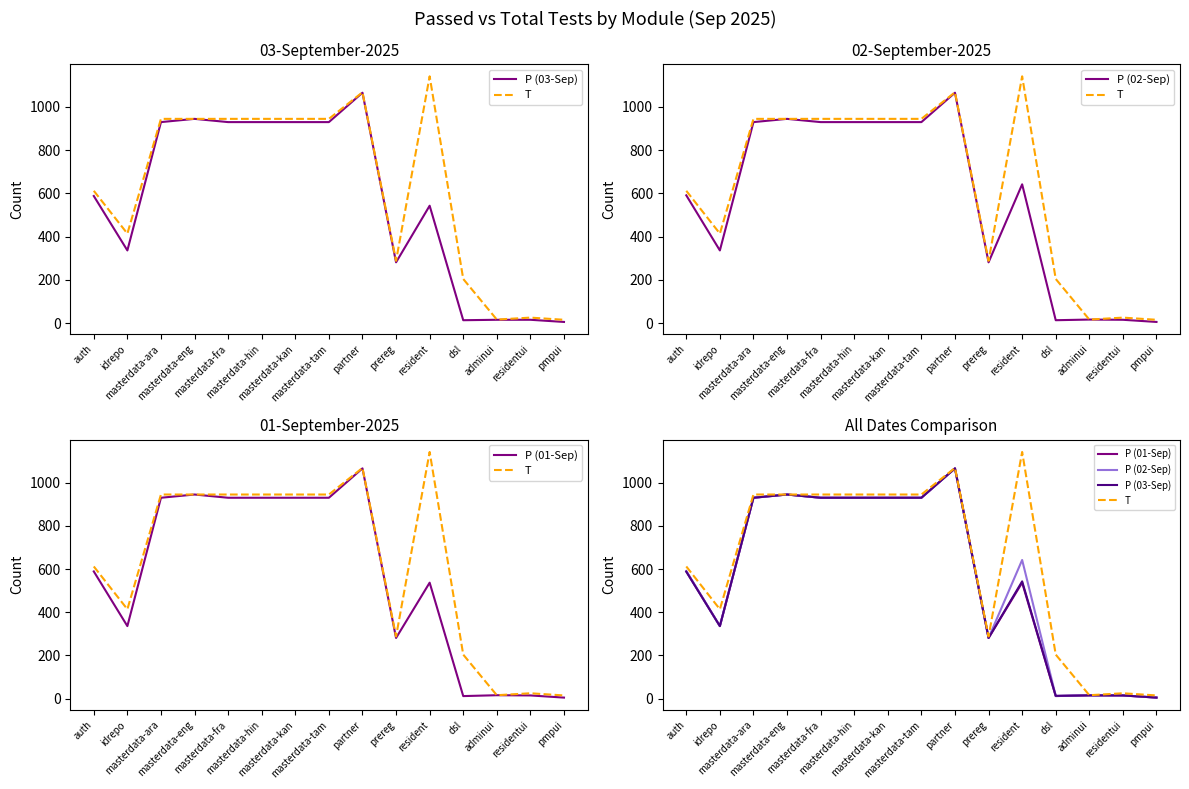

What is the sum of the P (01-Sep) values at masterdata-eng and prereg?

1226